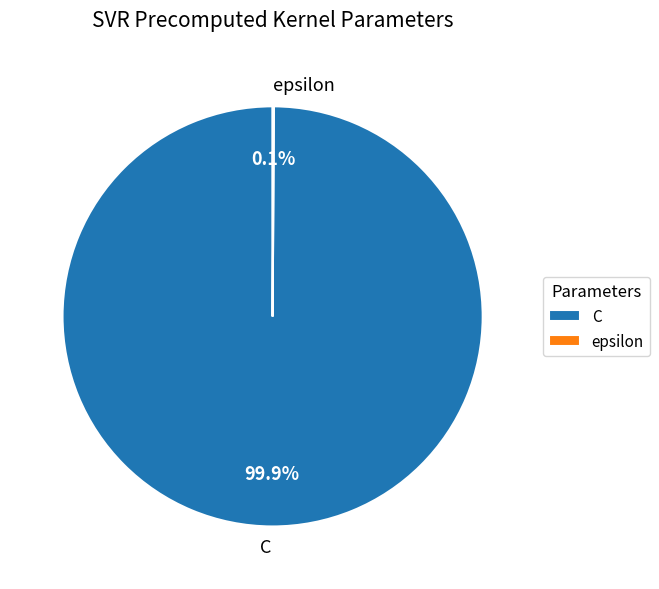

Does C represent more than half of the total?

Yes